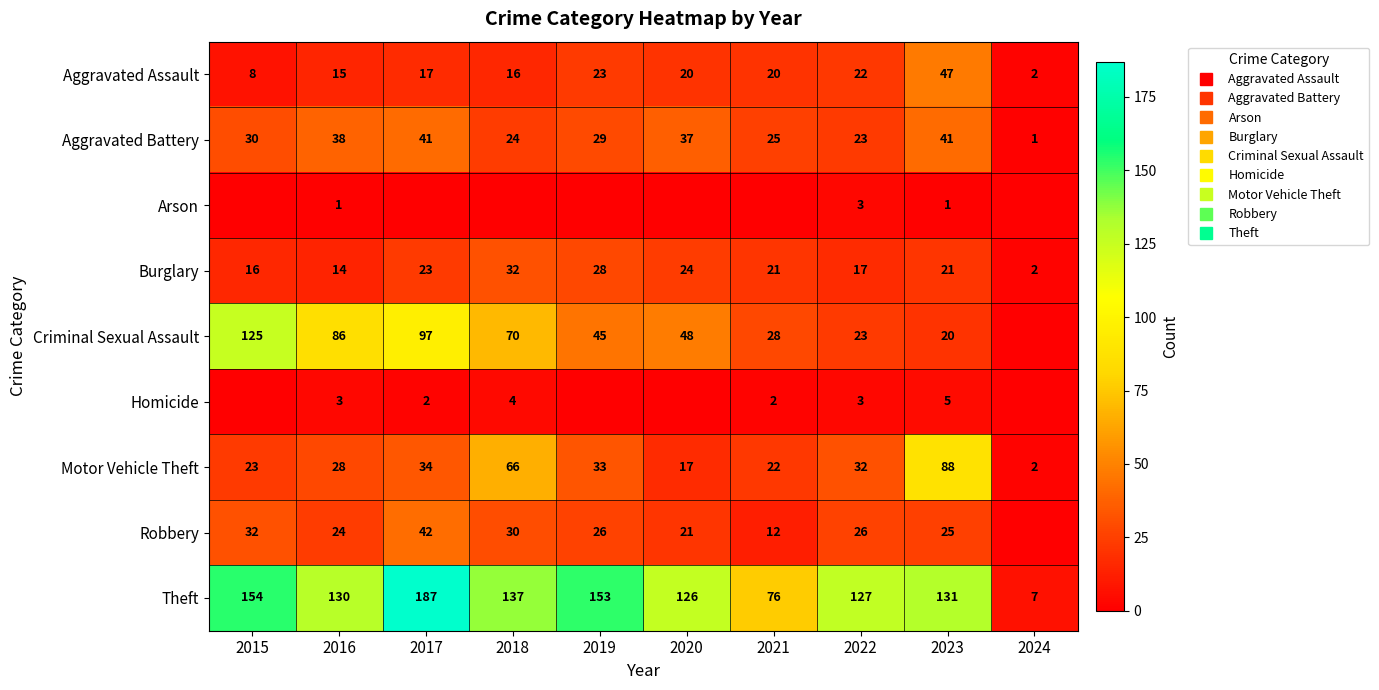

Is the value of Aggravated Battery at 2023 greater than the value of Criminal Sexual Assault at 2023?

Yes